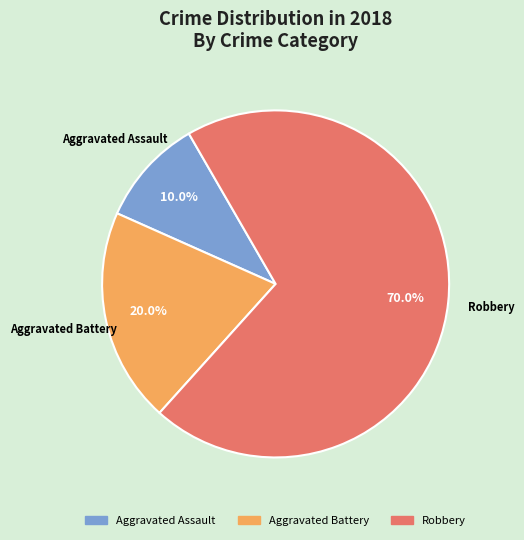

To the nearest percent, what portion does Aggravated Battery represent?

20%